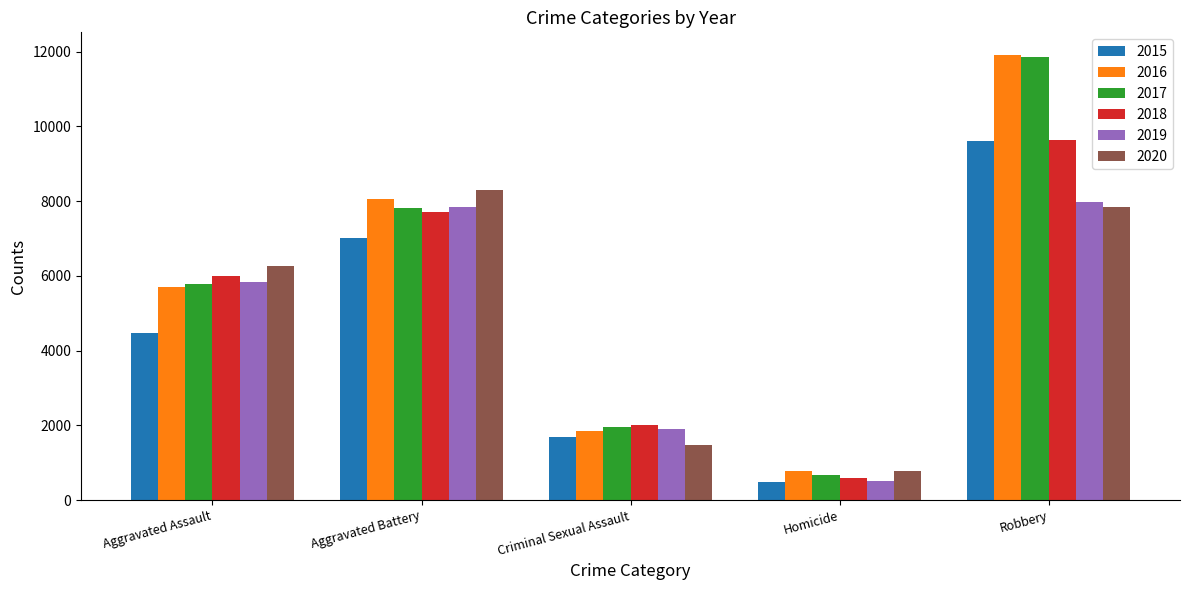

What is the highest value of the 2018 series?

9641